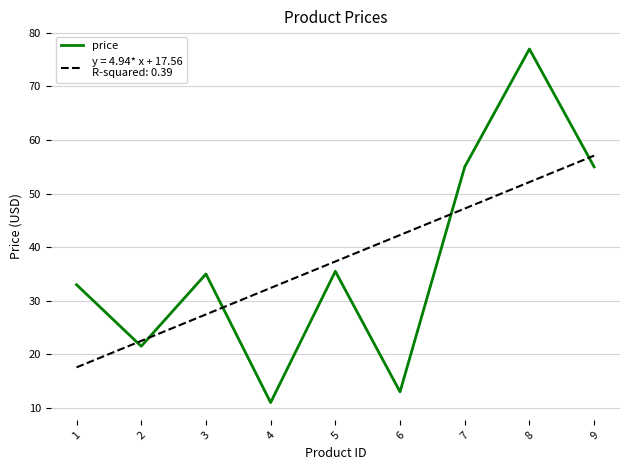

At which category does the chart reach its peak across all series?

8